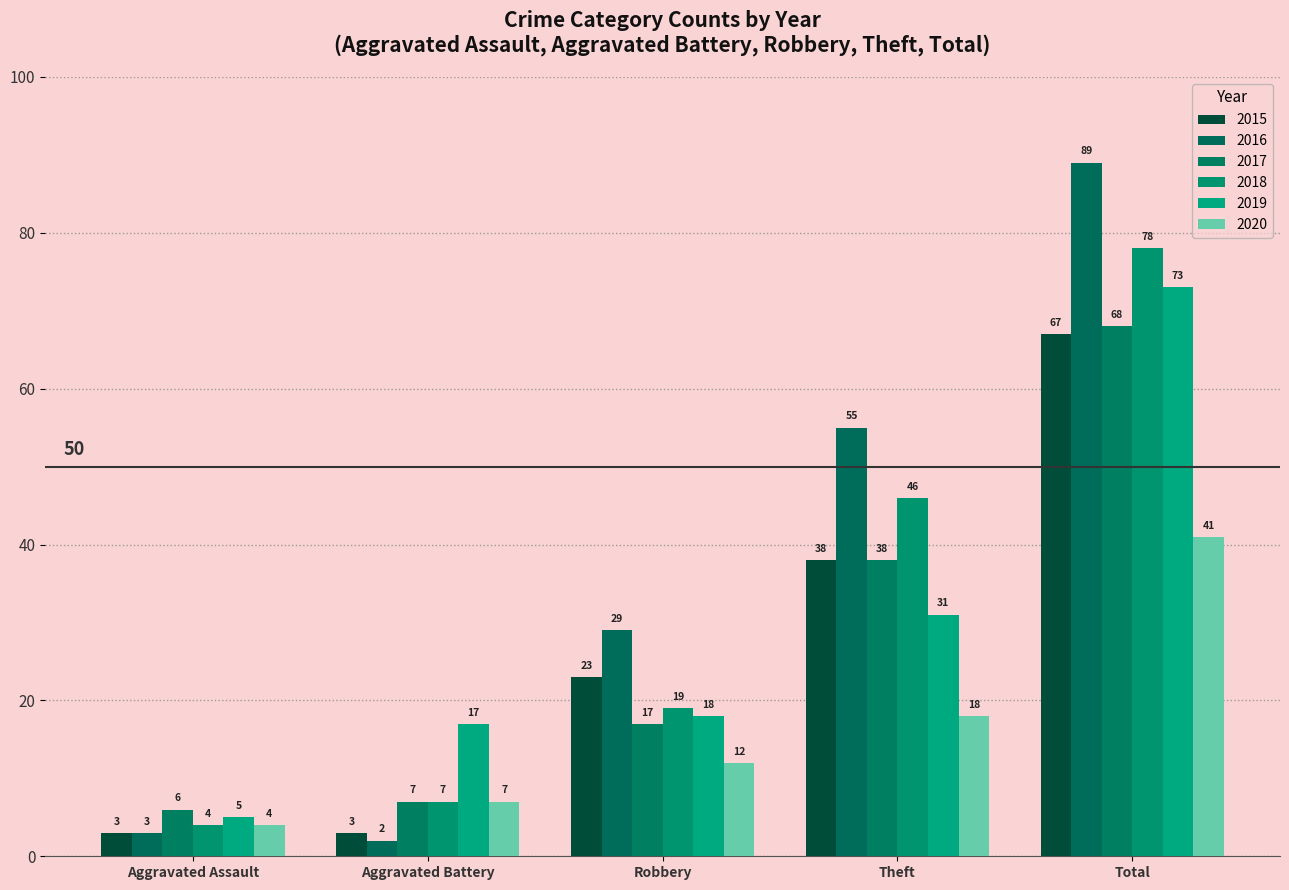

How many series are shown in this chart?

6